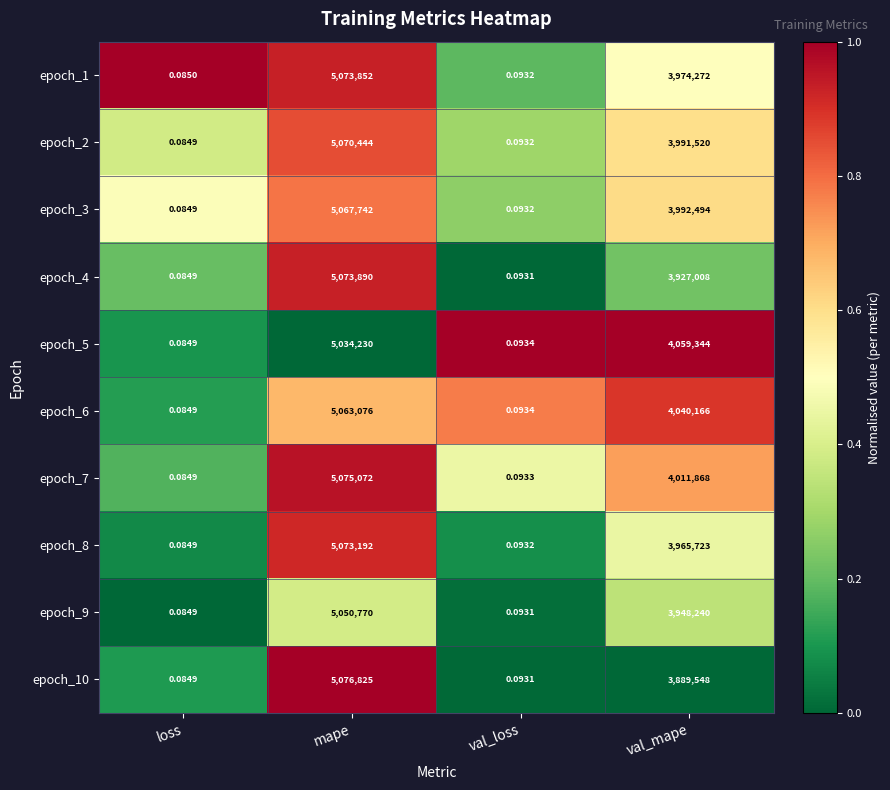

Between loss and val_mape, which series saw the biggest shift?

epoch_5